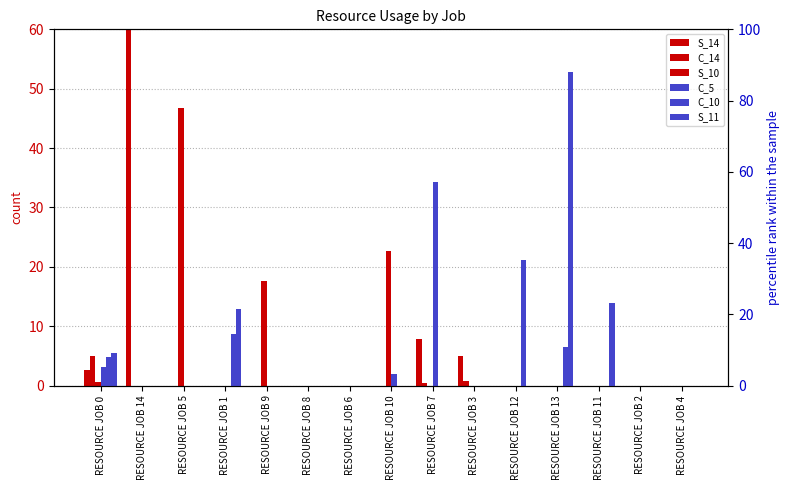

Reading right to left, extract all data points from this chart.

S_14: RESOURCE JOB 4=0.0	RESOURCE JOB 2=0.0	RESOURCE JOB 11=0.0	RESOURCE JOB 13=0.0	RESOURCE JOB 12=0.0	RESOURCE JOB 3=5.0	RESOURCE JOB 7=7.9	RESOURCE JOB 10=0.0	RESOURCE JOB 6=0.0	RESOURCE JOB 8=0.0	RESOURCE JOB 9=0.0	RESOURCE JOB 1=0.0	RESOURCE JOB 5=0.0	RESOURCE JOB 14=89.4	RESOURCE JOB 0=2.6
C_14: RESOURCE JOB 4=0.0	RESOURCE JOB 2=0.0	RESOURCE JOB 11=0.0	RESOURCE JOB 13=0.0	RESOURCE JOB 12=0.0	RESOURCE JOB 3=0.8	RESOURCE JOB 7=0.4	RESOURCE JOB 10=0.0	RESOURCE JOB 6=0.0	RESOURCE JOB 8=0.0	RESOURCE JOB 9=0.0	RESOURCE JOB 1=0.0	RESOURCE JOB 5=0.0	RESOURCE JOB 14=0.0	RESOURCE JOB 0=5.0
S_10: RESOURCE JOB 4=0.0	RESOURCE JOB 2=0.0	RESOURCE JOB 11=0.0	RESOURCE JOB 13=0.0	RESOURCE JOB 12=0.0	RESOURCE JOB 3=0.0	RESOURCE JOB 7=0.0	RESOURCE JOB 10=22.6	RESOURCE JOB 6=0.0	RESOURCE JOB 8=0.0	RESOURCE JOB 9=17.7	RESOURCE JOB 1=0.0	RESOURCE JOB 5=46.7	RESOURCE JOB 14=0.0	RESOURCE JOB 0=0.6
C_5: RESOURCE JOB 4=0.0	RESOURCE JOB 2=0.0	RESOURCE JOB 11=0.0	RESOURCE JOB 13=0.0	RESOURCE JOB 12=0.0	RESOURCE JOB 3=0.0	RESOURCE JOB 7=57.2	RESOURCE JOB 10=3.3	RESOURCE JOB 6=0.0	RESOURCE JOB 8=0.0	RESOURCE JOB 9=0.0	RESOURCE JOB 1=0.0	RESOURCE JOB 5=0.0	RESOURCE JOB 14=0.0	RESOURCE JOB 0=5.3
C_10: RESOURCE JOB 4=0.0	RESOURCE JOB 2=0.0	RESOURCE JOB 11=0.0	RESOURCE JOB 13=10.7	RESOURCE JOB 12=35.4	RESOURCE JOB 3=0.0	RESOURCE JOB 7=0.0	RESOURCE JOB 10=0.0	RESOURCE JOB 6=0.0	RESOURCE JOB 8=0.0	RESOURCE JOB 9=0.0	RESOURCE JOB 1=14.6	RESOURCE JOB 5=0.0	RESOURCE JOB 14=0.0	RESOURCE JOB 0=7.9
S_11: RESOURCE JOB 4=0.0	RESOURCE JOB 2=0.0	RESOURCE JOB 11=23.2	RESOURCE JOB 13=88.1	RESOURCE JOB 12=0.0	RESOURCE JOB 3=0.0	RESOURCE JOB 7=0.0	RESOURCE JOB 10=0.0	RESOURCE JOB 6=0.0	RESOURCE JOB 8=0.0	RESOURCE JOB 9=0.0	RESOURCE JOB 1=21.5	RESOURCE JOB 5=0.0	RESOURCE JOB 14=0.0	RESOURCE JOB 0=9.2